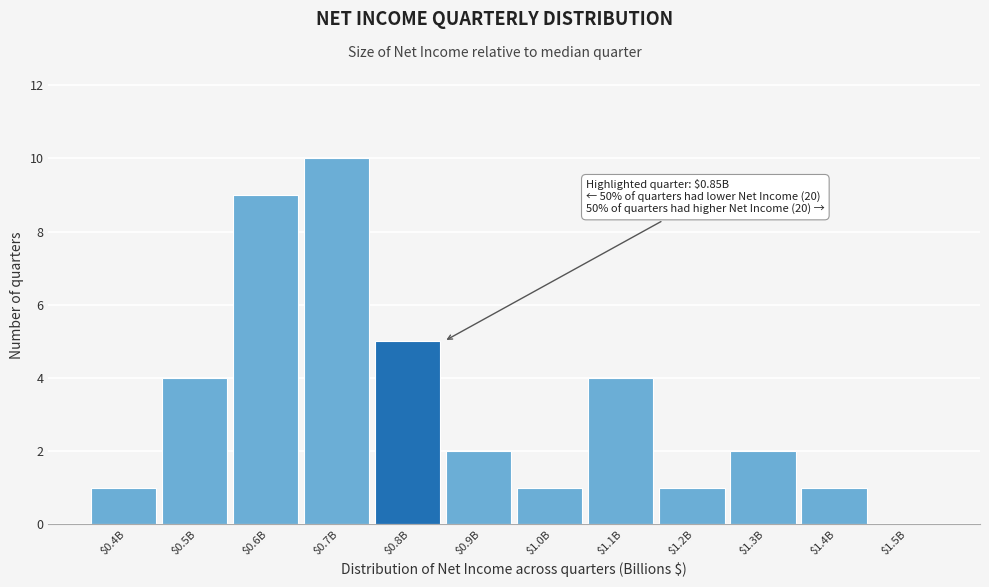

What is the sum of all values?

40